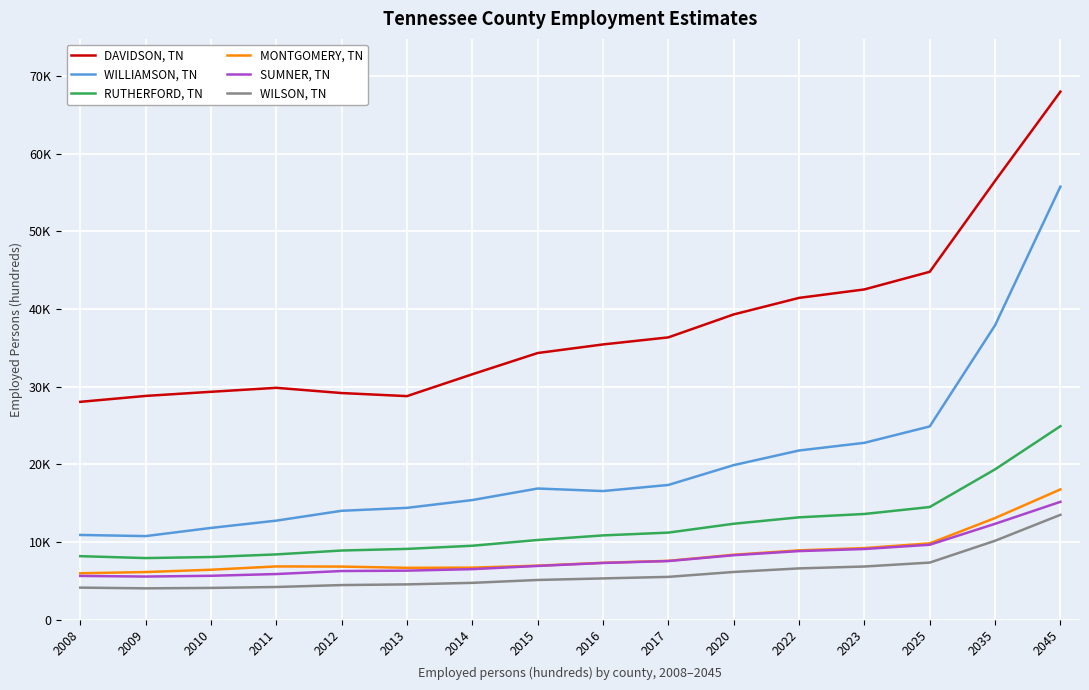

The RUTHERFORD, TN series shows 13183.0 at 2022. True or false?

True